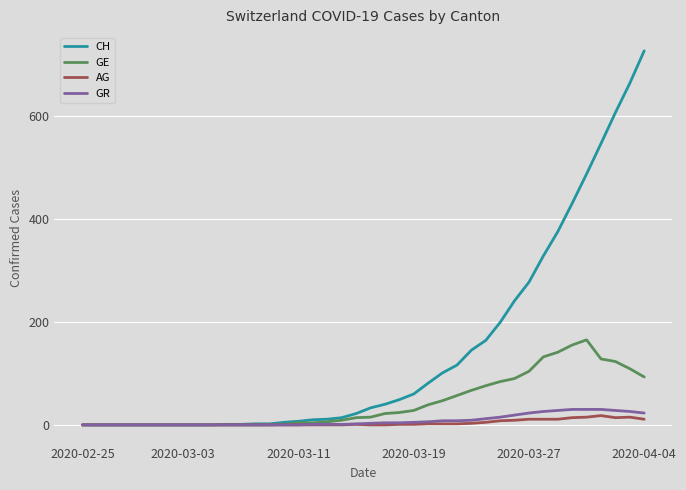

What is the maximum value for AG?

18